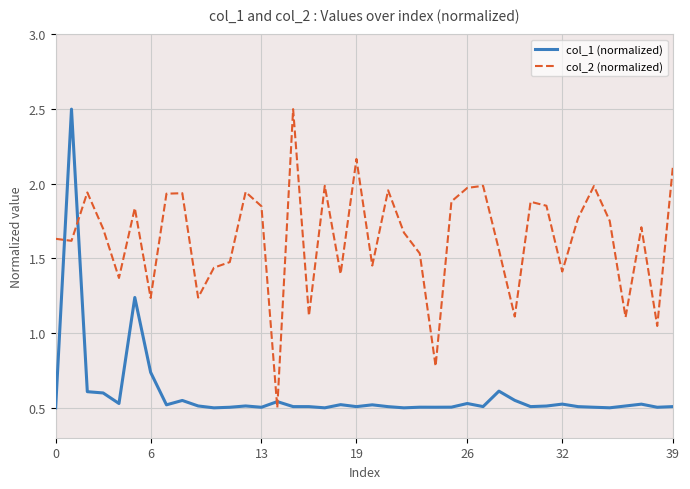

Which series changed the most between 17 and 20?

col_2 (normalized)